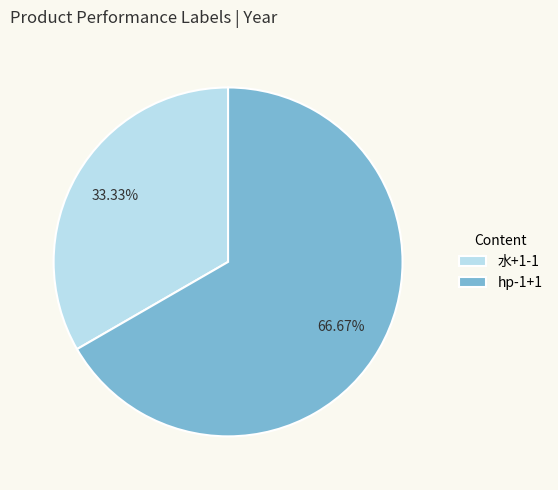

To the nearest percent, what is the combined percentage of hp-1+1 and 水+1-1?

100%